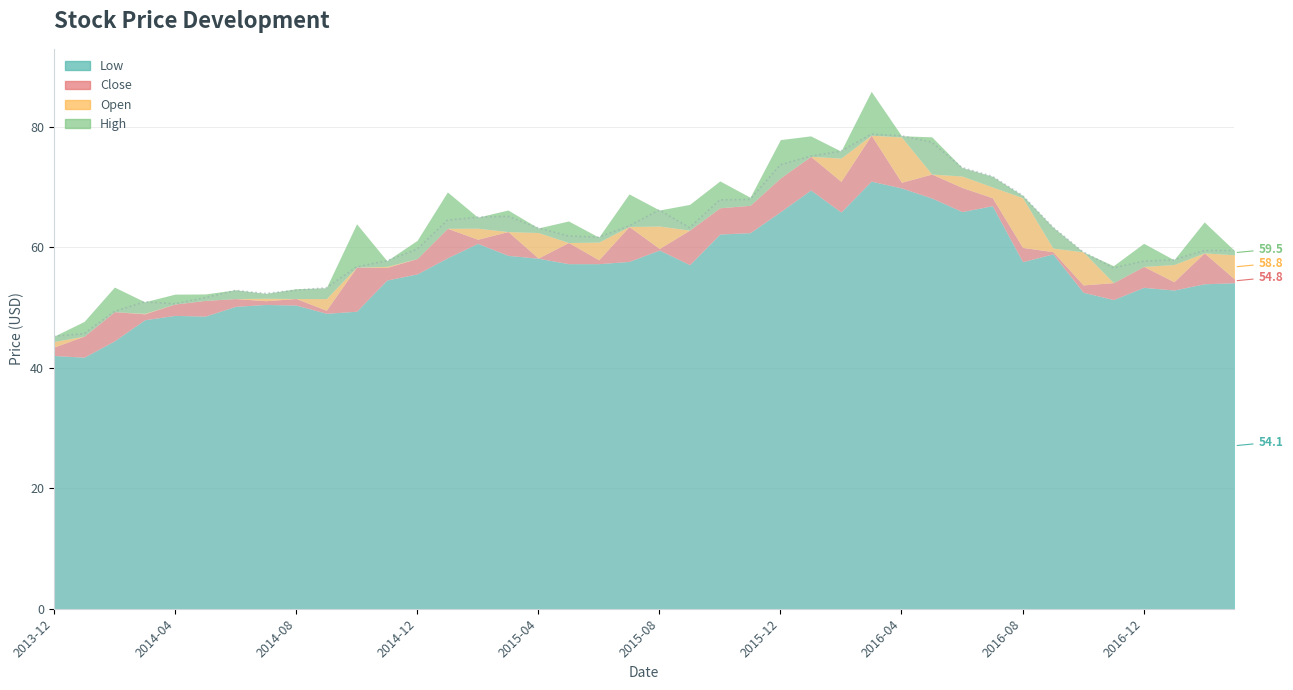

Is the value of Close at 2014-03 greater than the value of High at 2016-10?

No